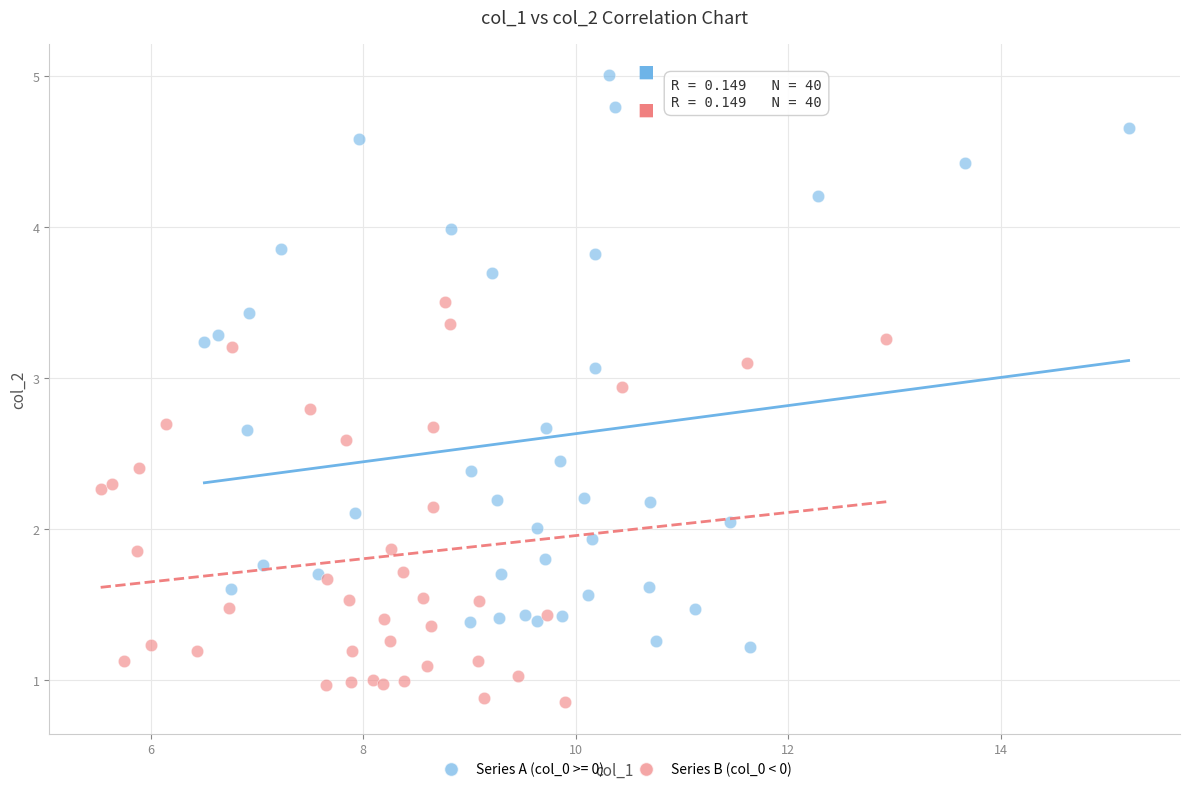

Which series contains the highest Y value?

Series A (col_0 >= 0)